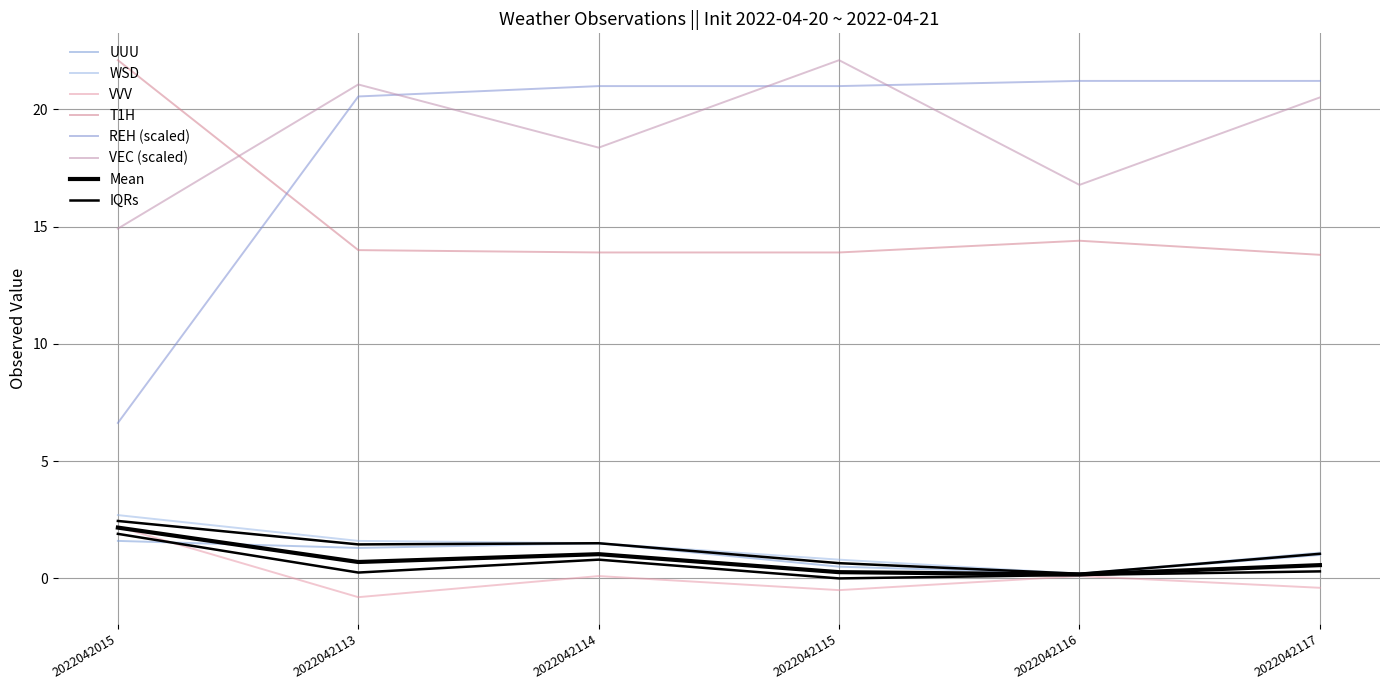

Does the chart have visible grid lines?

Yes